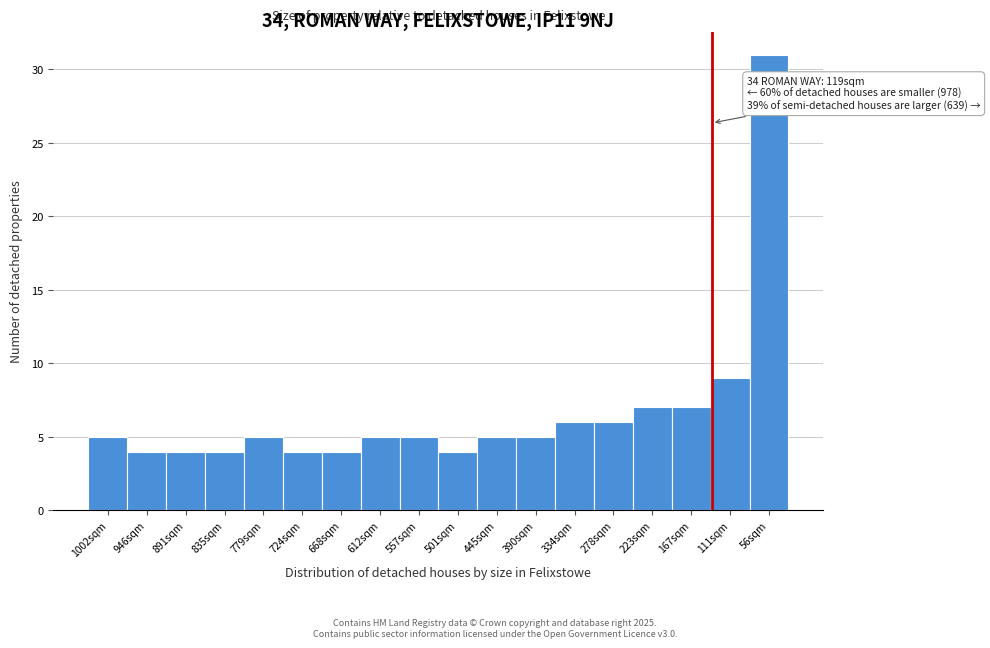

Reading left to right, list all the values displayed in this chart.

1002sqm=5	946sqm=4	891sqm=4	835sqm=4	779sqm=5	724sqm=4	668sqm=4	612sqm=5	557sqm=5	501sqm=4	445sqm=5	390sqm=5	334sqm=6	278sqm=6	223sqm=7	167sqm=7	111sqm=9	56sqm=31